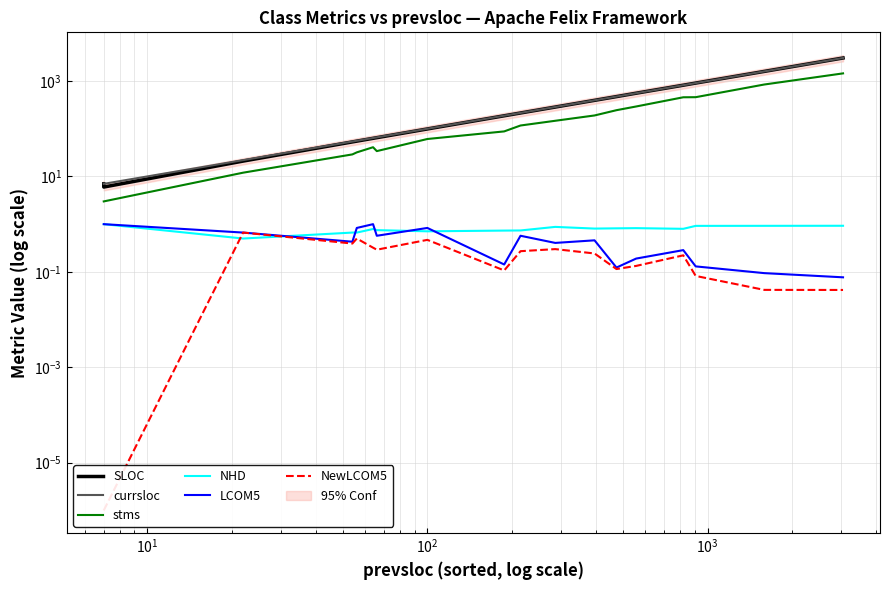

Reading right to left, list all the values displayed in this chart.

SLOC: 3043.0	1592.0	907.0	818.0	556.0	472.0	394.0	285.0	214.0	187.0	99.0	65.0	63.0	55.0	53.0	21.0	6.0	7.0
currsloc: 3044.0	1593.0	907.0	819.0	556.0	473.0	395.0	286.0	215.0	188.0	100.0	66.0	64.0	56.0	54.0	22.0	7.0	7.0
stms: 1448.0	846.0	459.0	457.0	293.0	245.0	190.0	147.0	117.0	88.0	61.0	34.0	41.0	32.0	29.0	12.0	3.0	3.0
NHD: 0.9	0.9	0.9	0.8	0.8	0.8	0.8	0.9	0.7	0.7	0.7	0.8	0.8	0.7	0.7	0.5	1.0	1.0
LCOM5: 0.1	0.1	0.1	0.3	0.2	0.1	0.5	0.4	0.6	0.1	0.8	0.6	1.0	0.8	0.4	0.7	1.0	1.0
NewLCOM5: 0.0	0.0	0.1	0.2	0.1	0.1	0.2	0.3	0.3	0.1	0.5	0.3	0.3	0.5	0.4	0.7	0.0	0.0